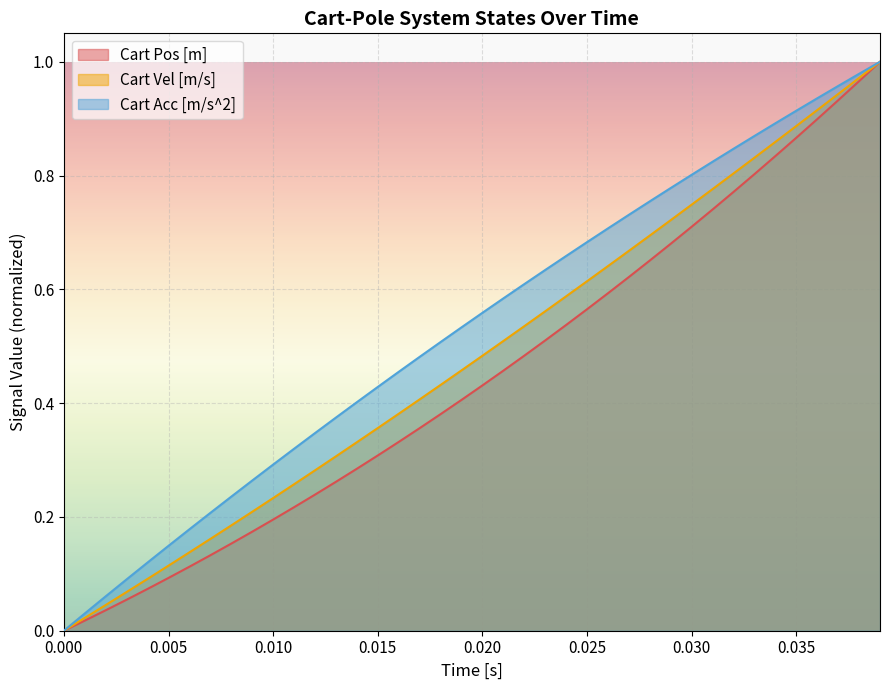

Rank the series at 0.020 from highest to lowest value.

Cart Acc [m/s^2], Cart Vel [m/s], Cart Pos [m]